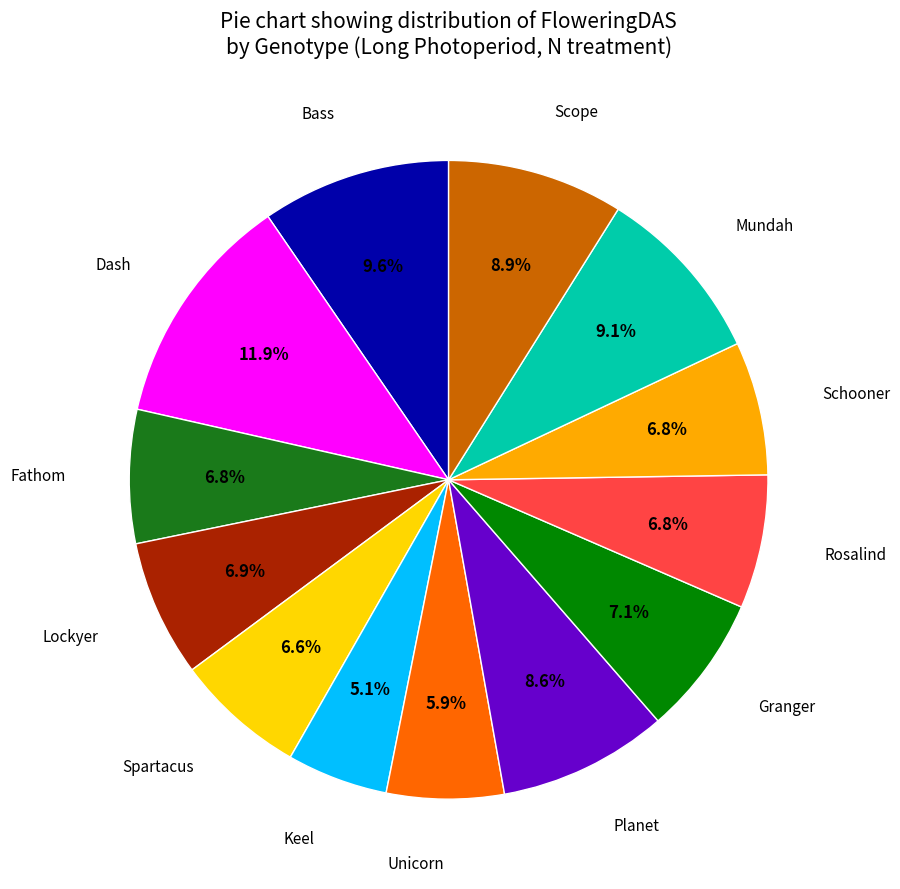

How many slices are in this pie chart?

13